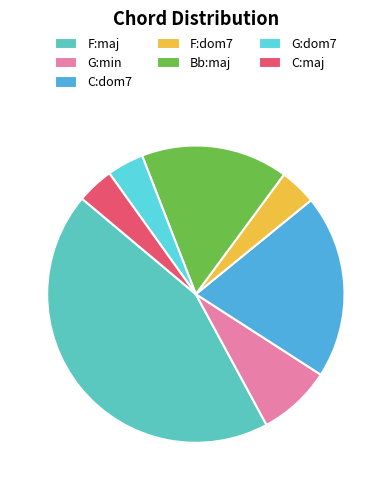

How many segments does this pie chart have?

7